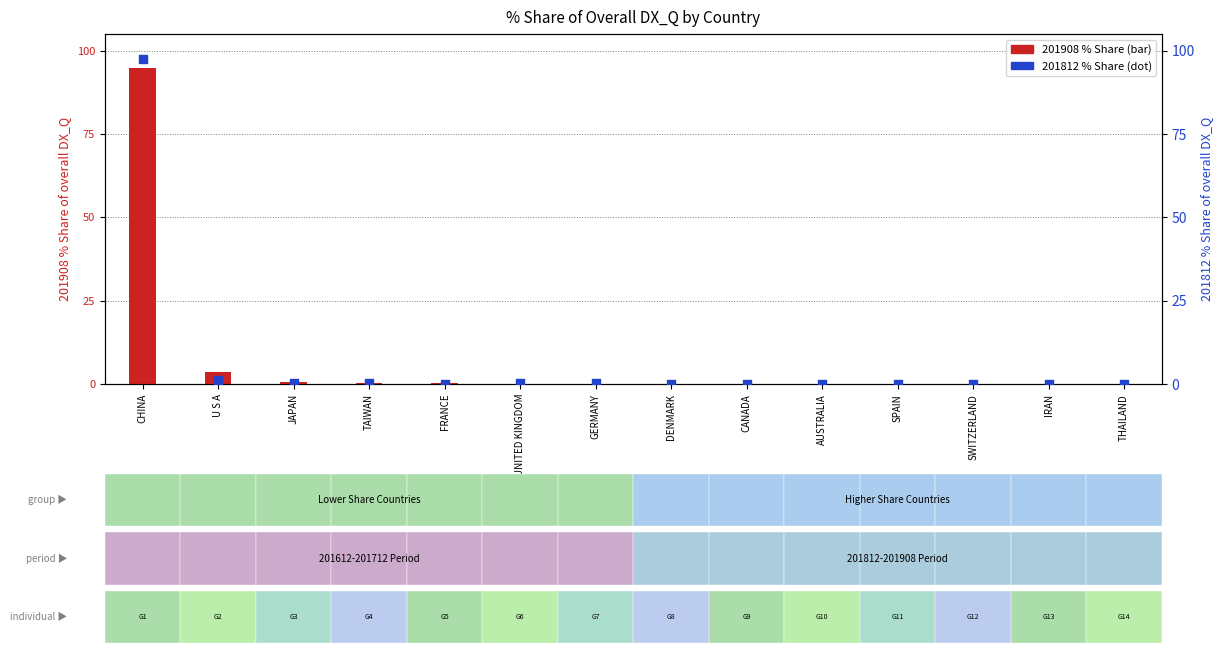

At which category is the sum across all series the highest?

CHINA